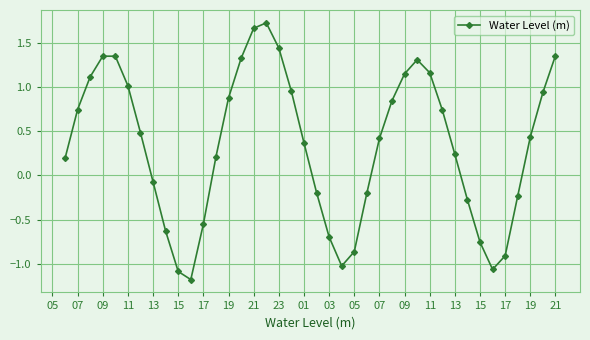

True or false: the data has more than 0 interior local peaks.

True